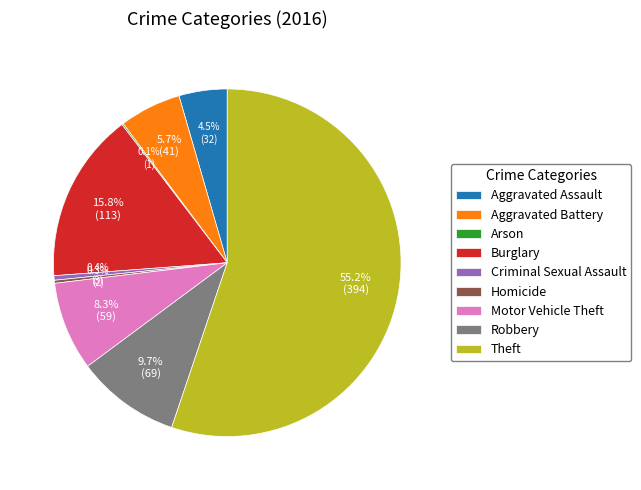

True or false: Motor Vehicle Theft accounts for 23% of the total.

False